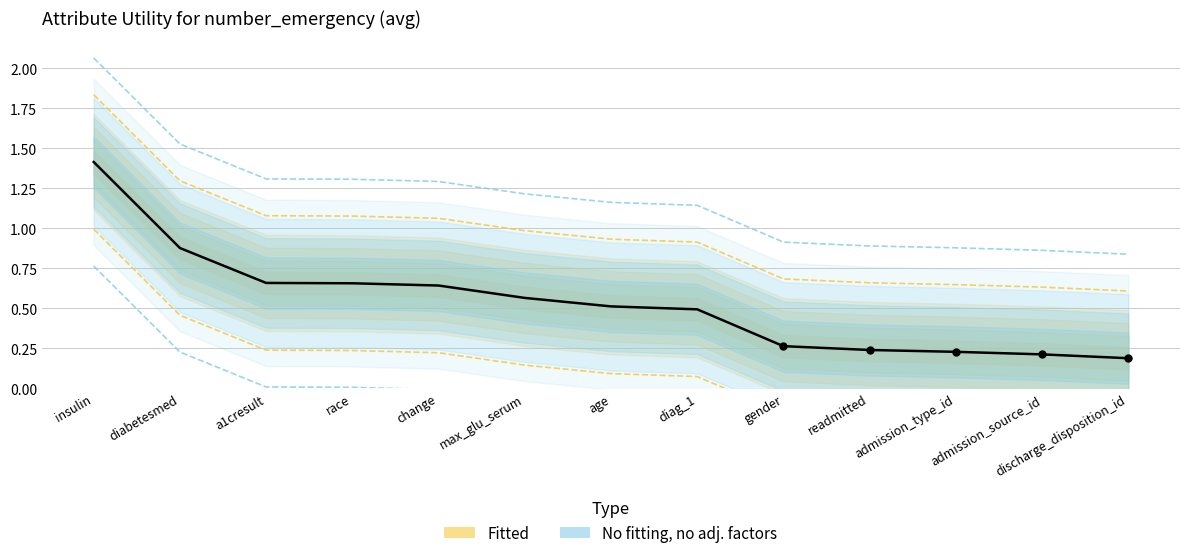

What is the change in value from diabetesmed to gender?

-0.6